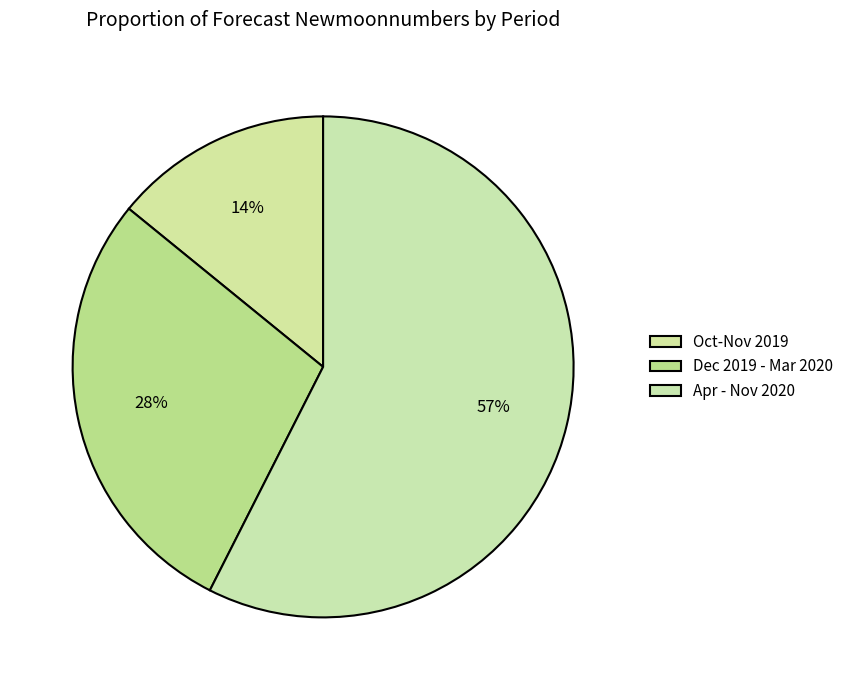

How many segments does this pie chart have?

3